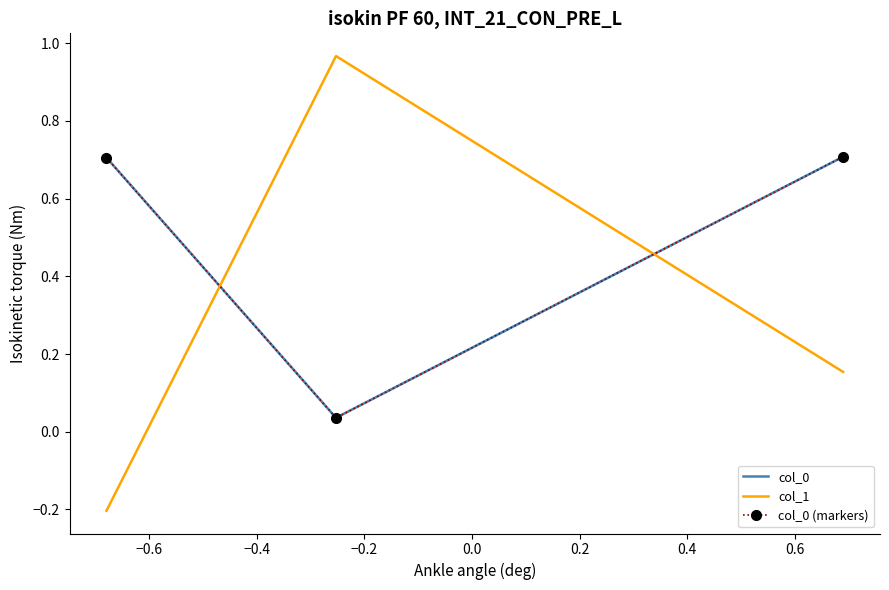

Which series has the largest total across all categories?

col_0